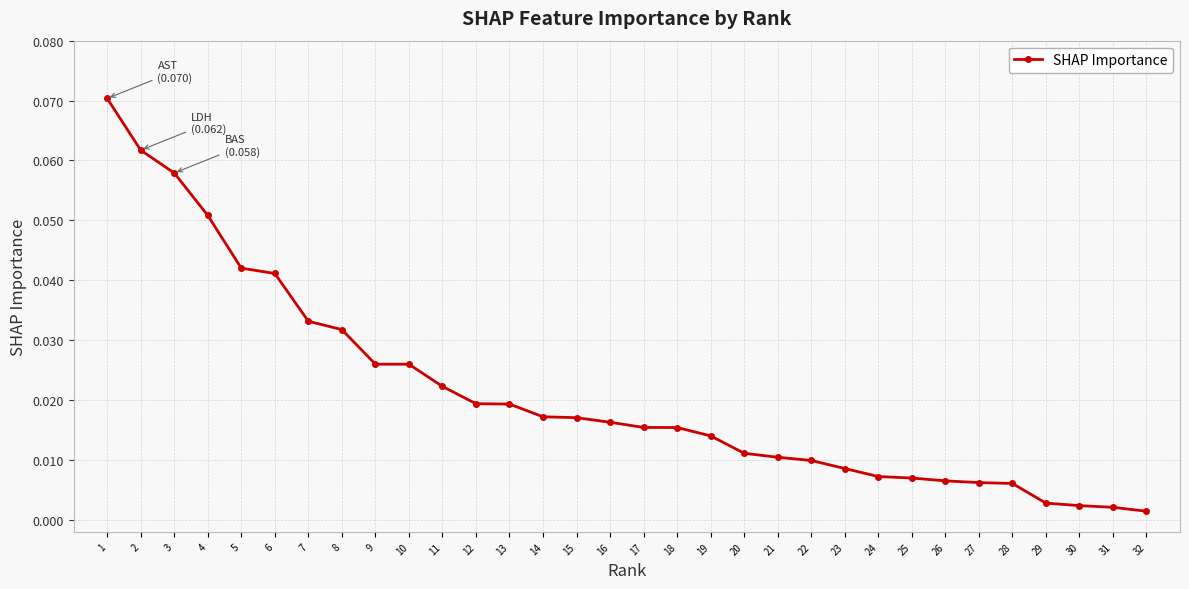

What is the sum of all values?

0.7